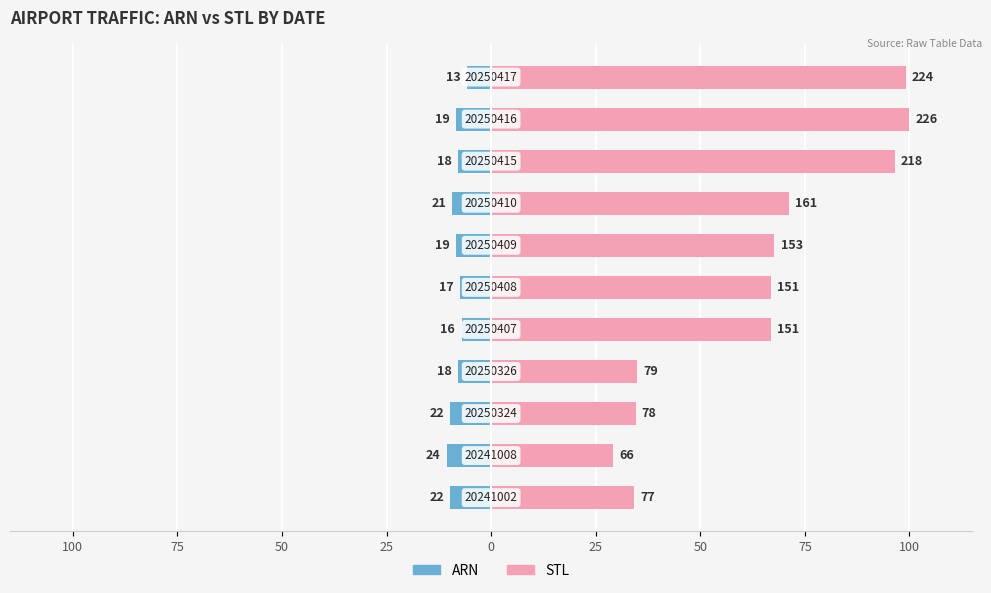

The ARN series shows -9.7 at 100. True or false?

True